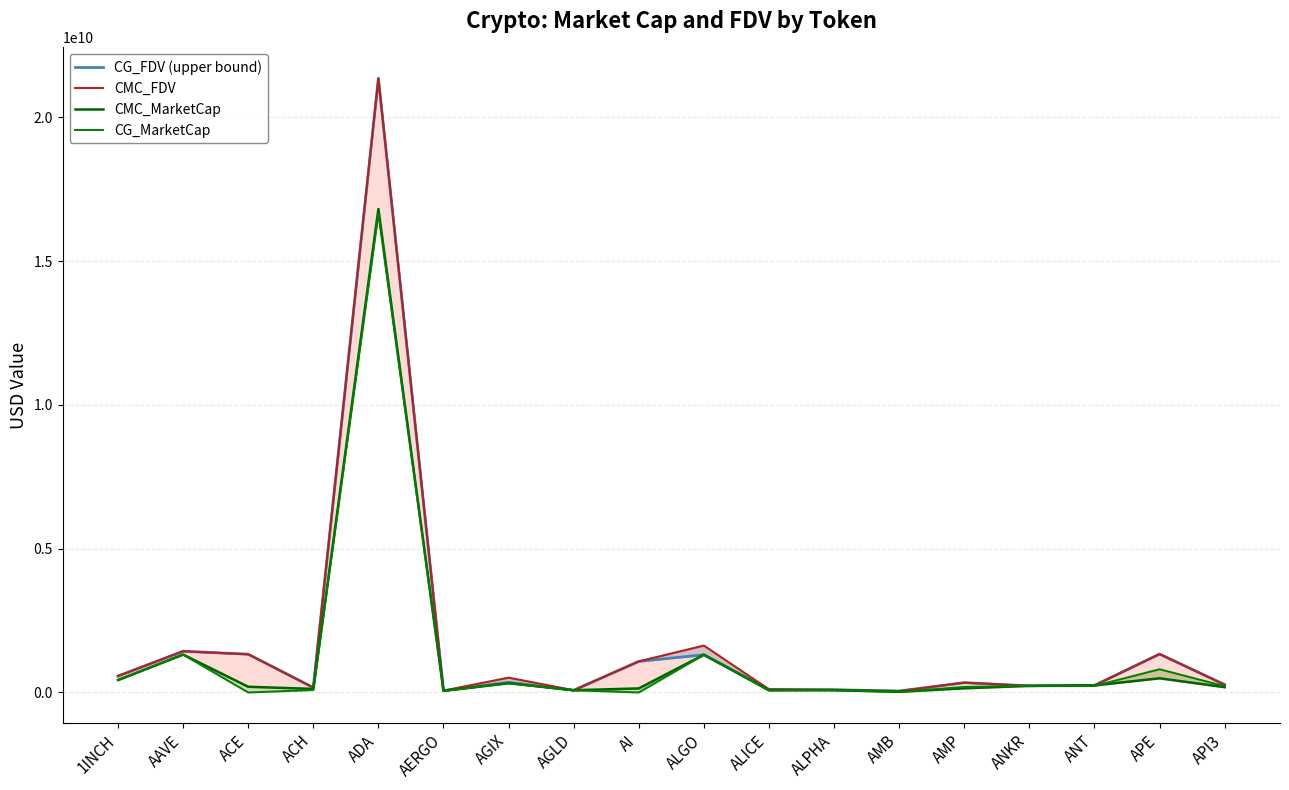

What is the highest value of the CMC_FDV series?

21366225080.4